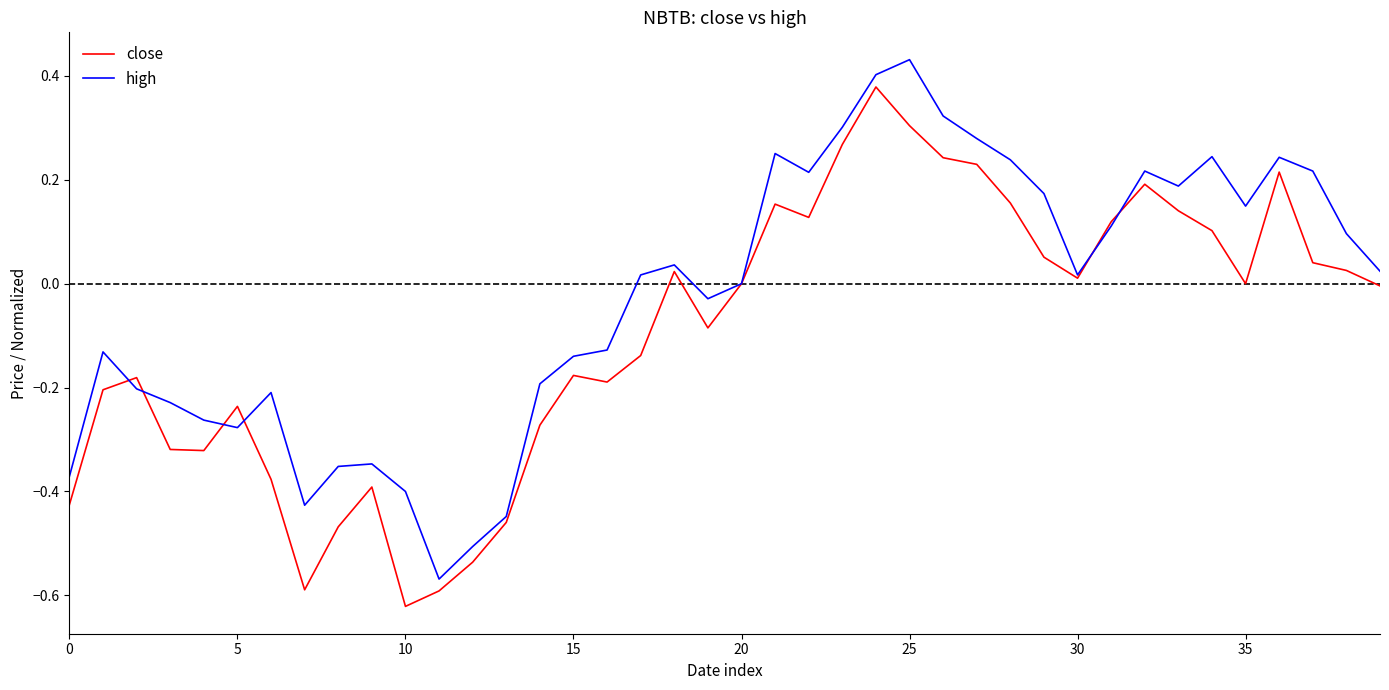

True or false: high and close intersect in this chart.

True